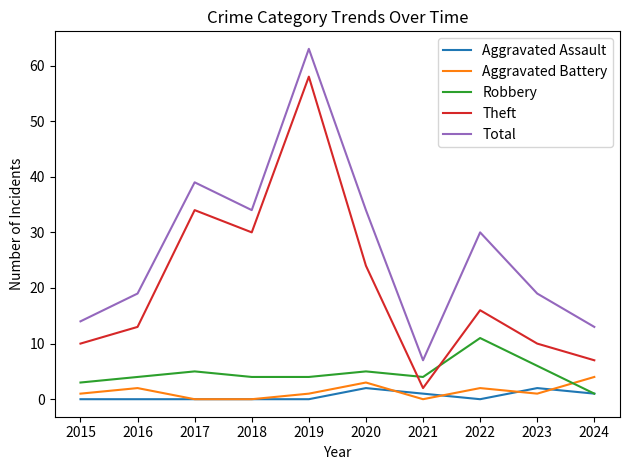

Is it true that Theft equals 22 at 2019?

False